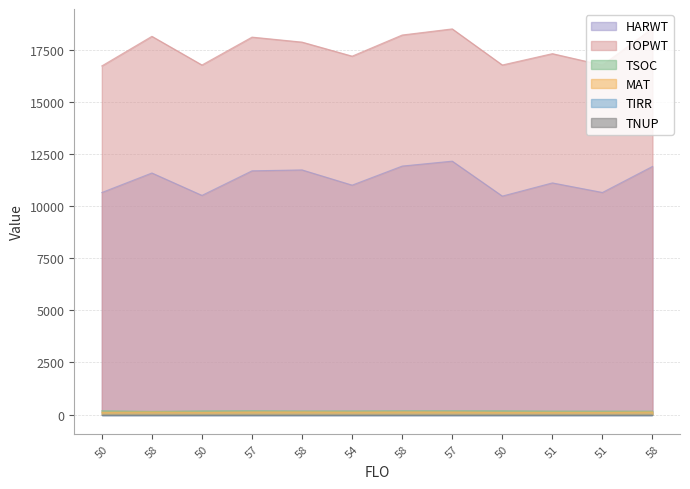

The HARWT series shows 11011 at 54. True or false?

True